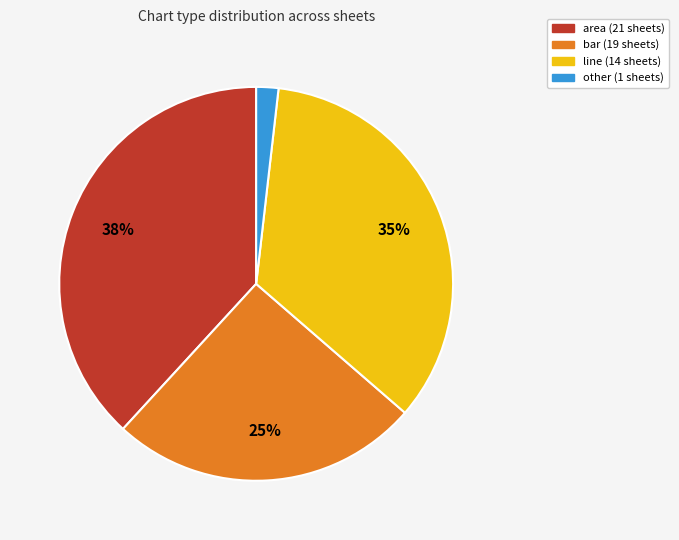

Is there a majority slice in this chart?

No